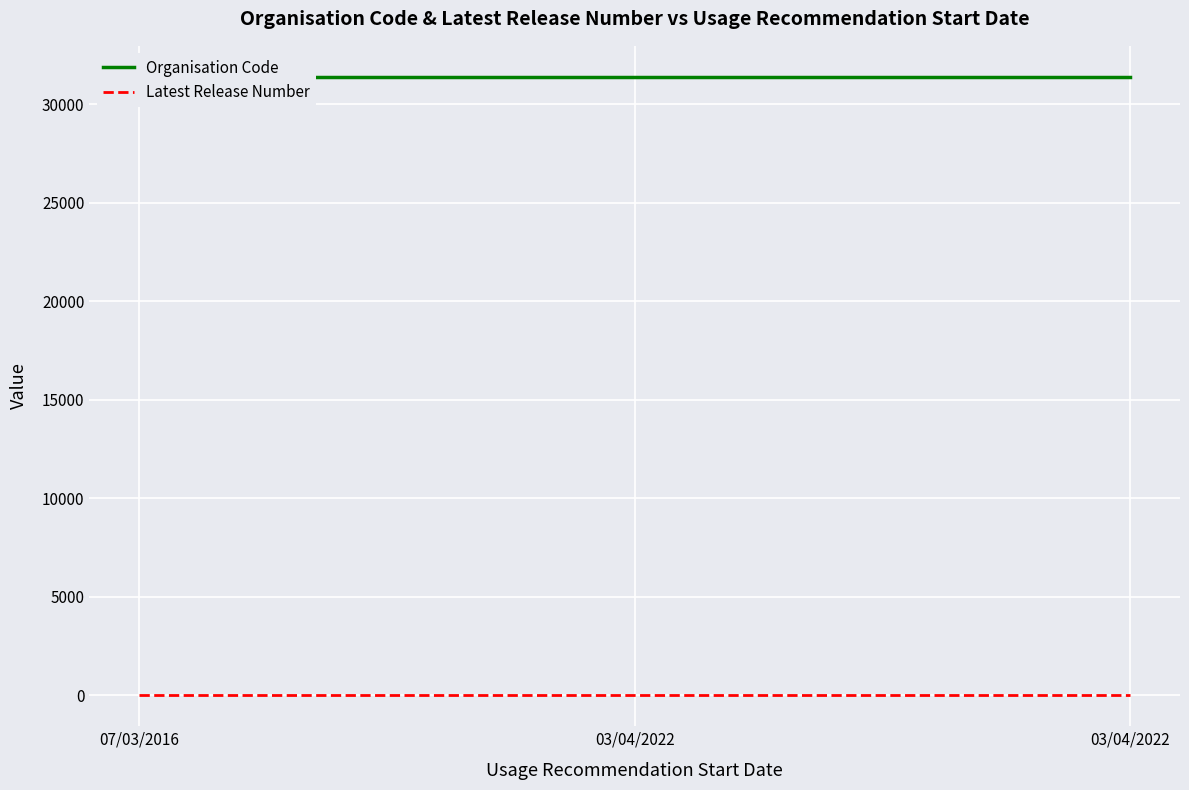

What is the label of the 1st point from the right?

03/04/2022